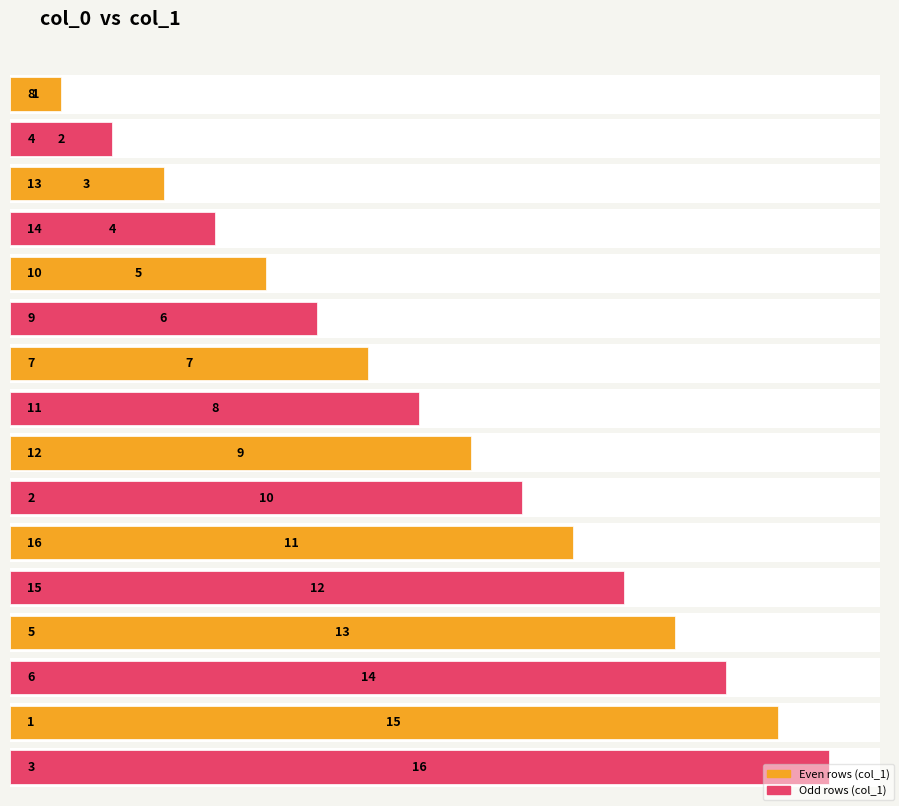

Is it true that the value at 8 is 1?

True